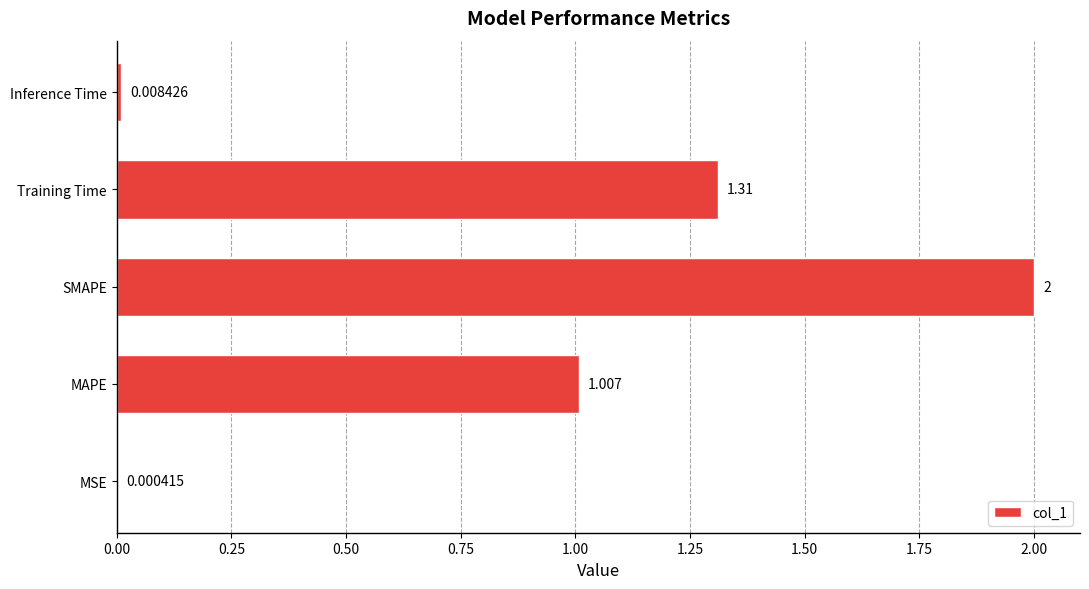

Count the number of categories in the chart.

5